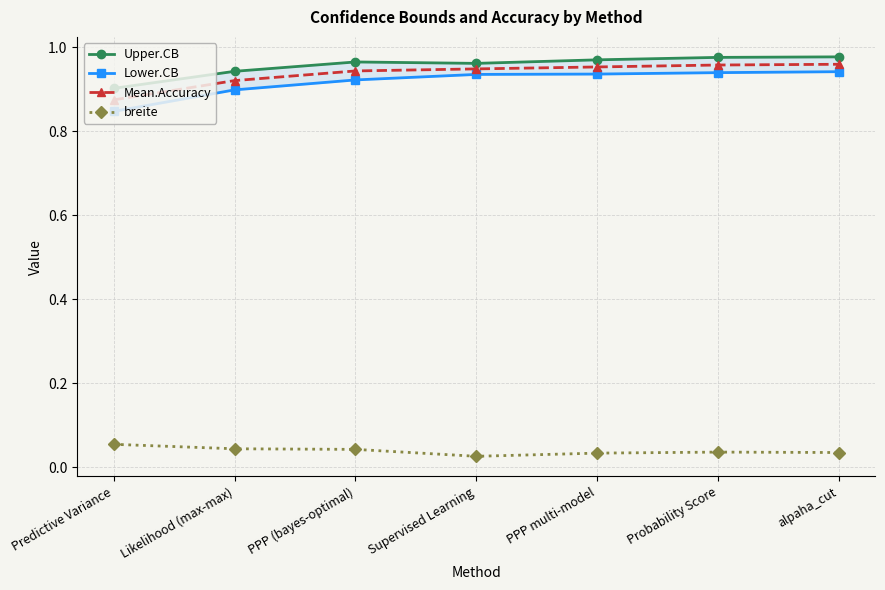

Between PPP (bayes-optimal) and PPP multi-model, which series saw the biggest shift?

Lower.CB